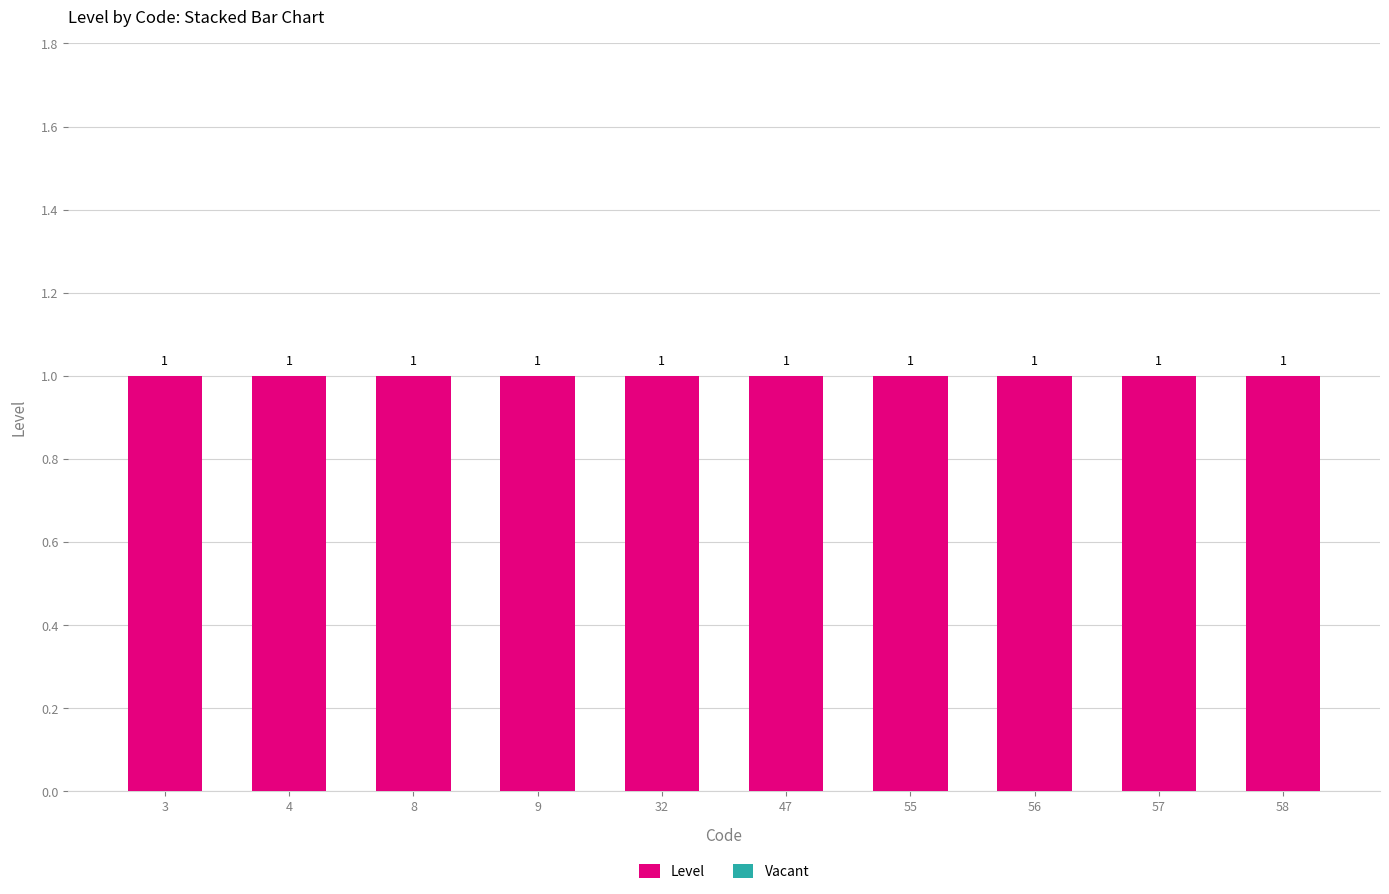

Which series changed the most between 57 and 58?

Level